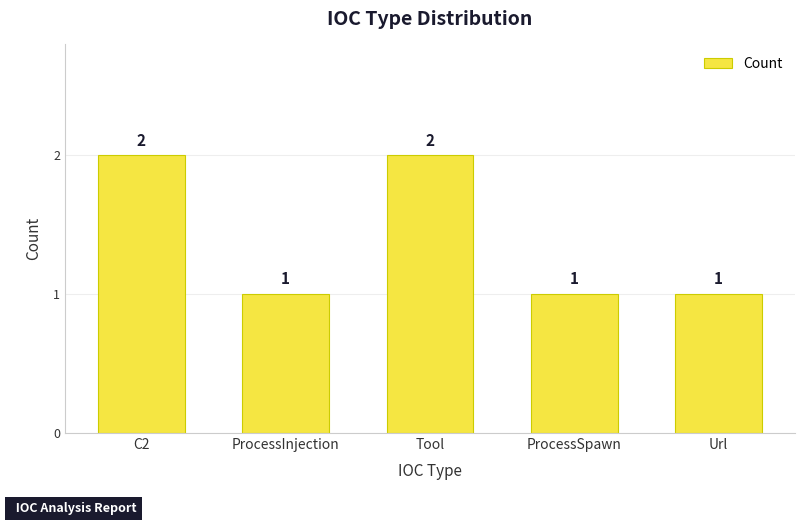

What is the label of the 2nd bar from the left?

ProcessInjection